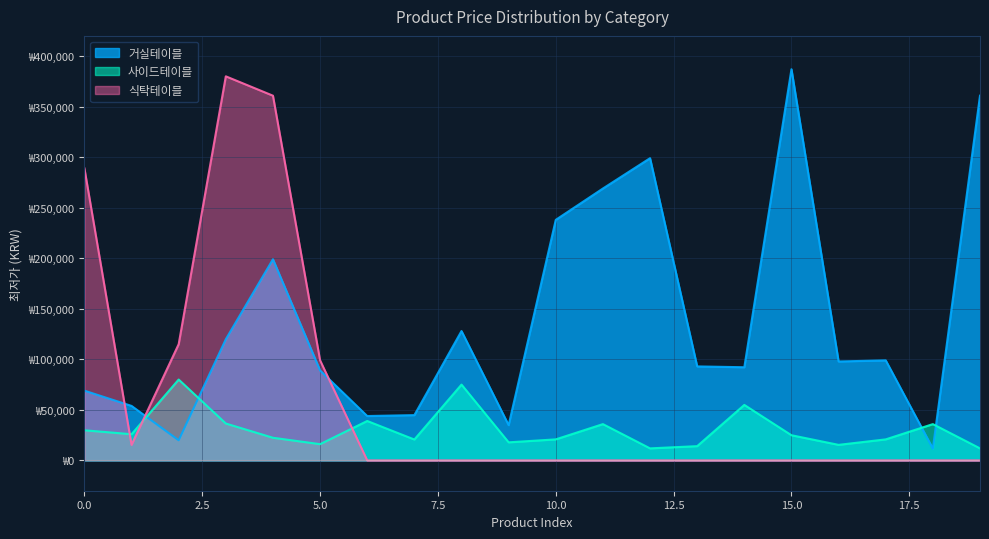

True or false: 거실테이블 has more than 2 interior local peaks.

True